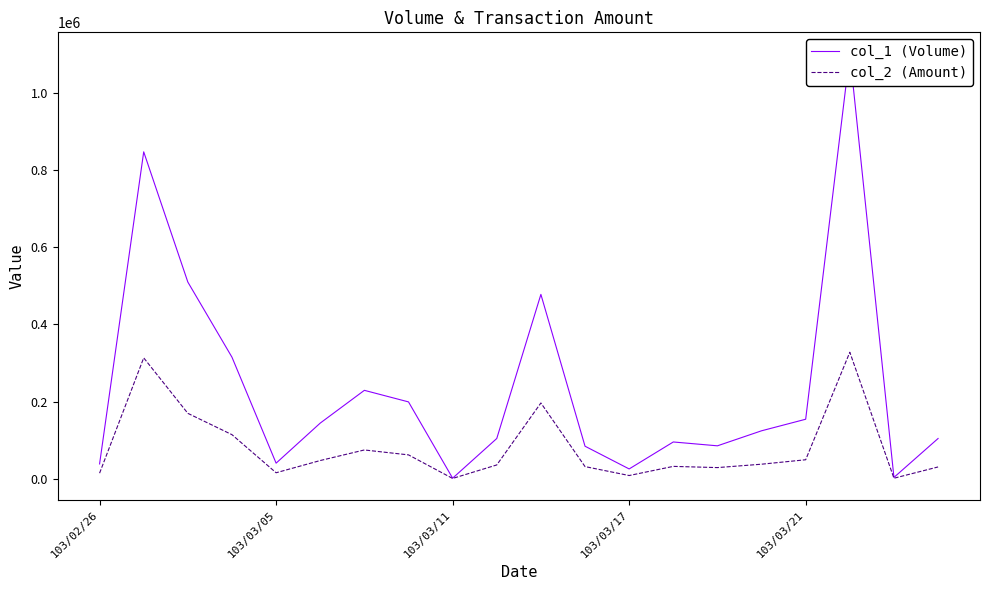

Which label corresponds to the smallest value in the chart?

103/03/11